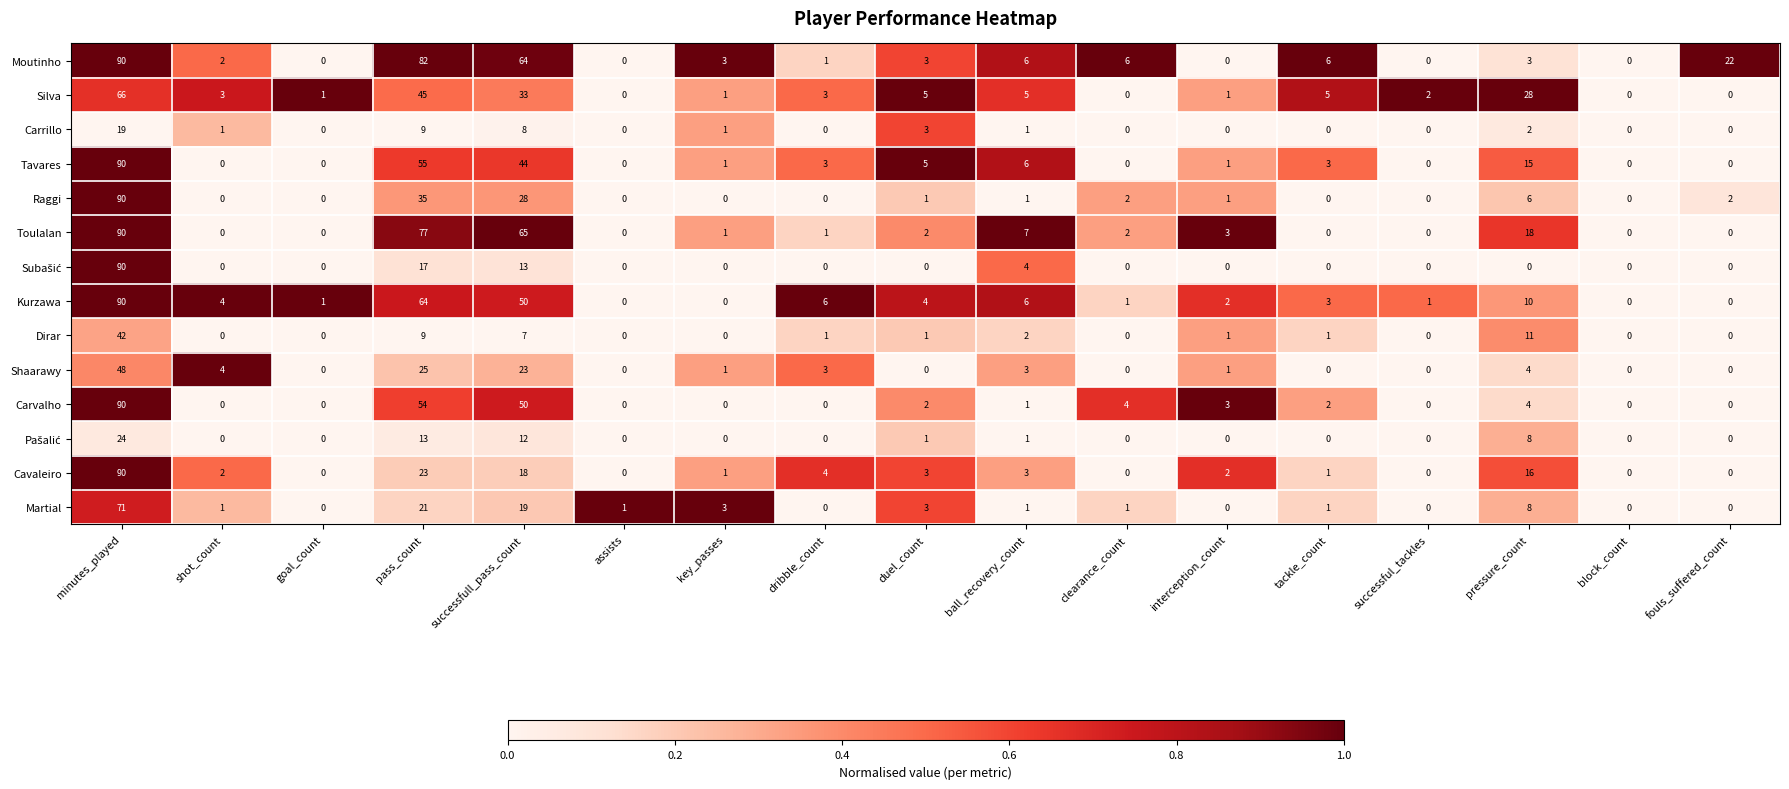

What is the greatest value displayed?

90